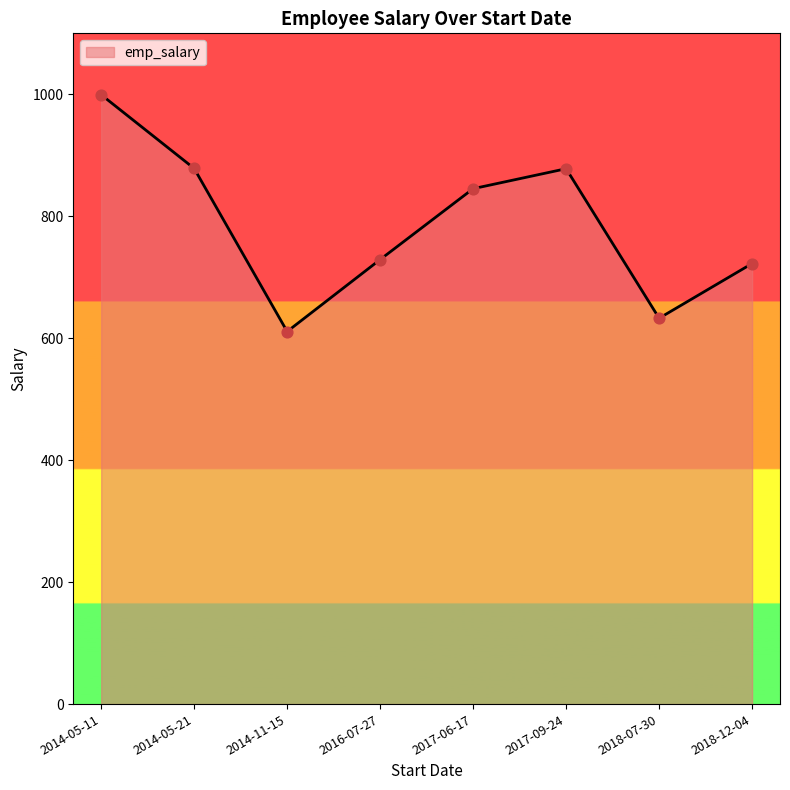

Which has a higher value, 2014-05-11 or 2014-11-15?

2014-05-11